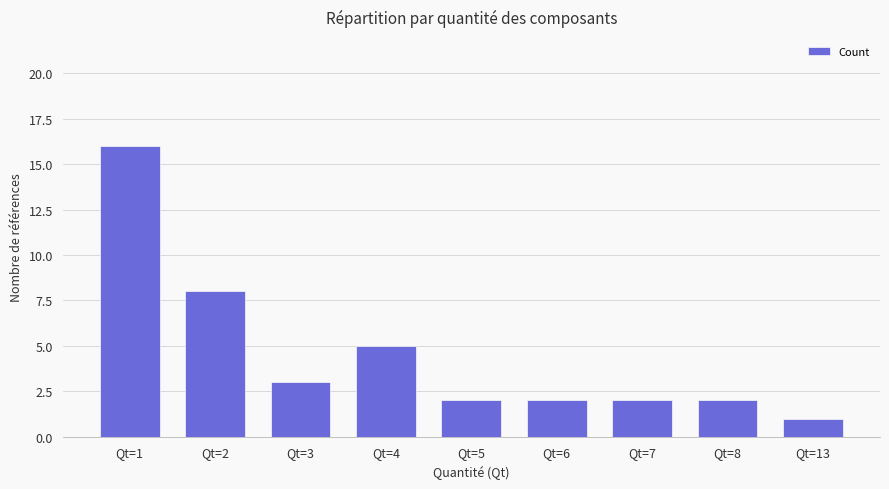

Which has a higher value, Qt=2 or Qt=13?

Qt=2